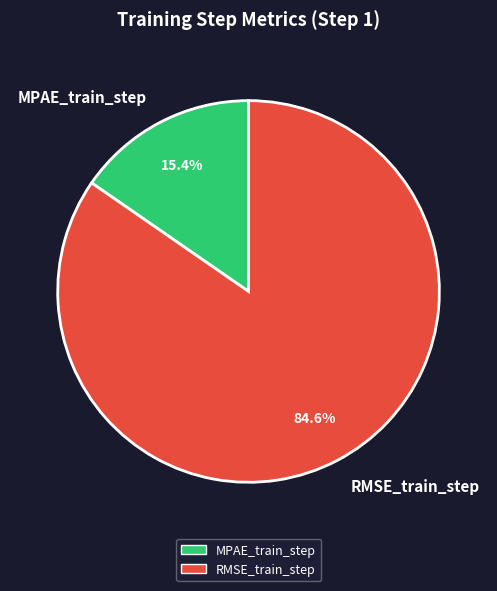

Do RMSE_train_step and MPAE_train_step together represent more than half of the pie?

Yes